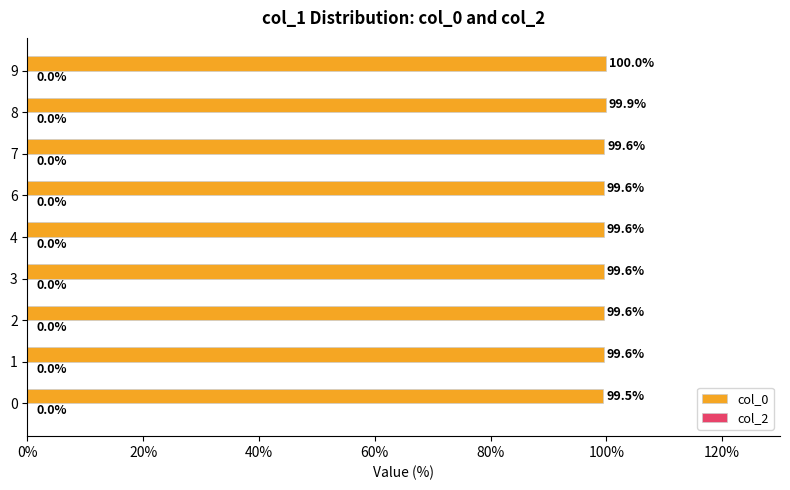

What is the minimum value shown in the chart?

99.5